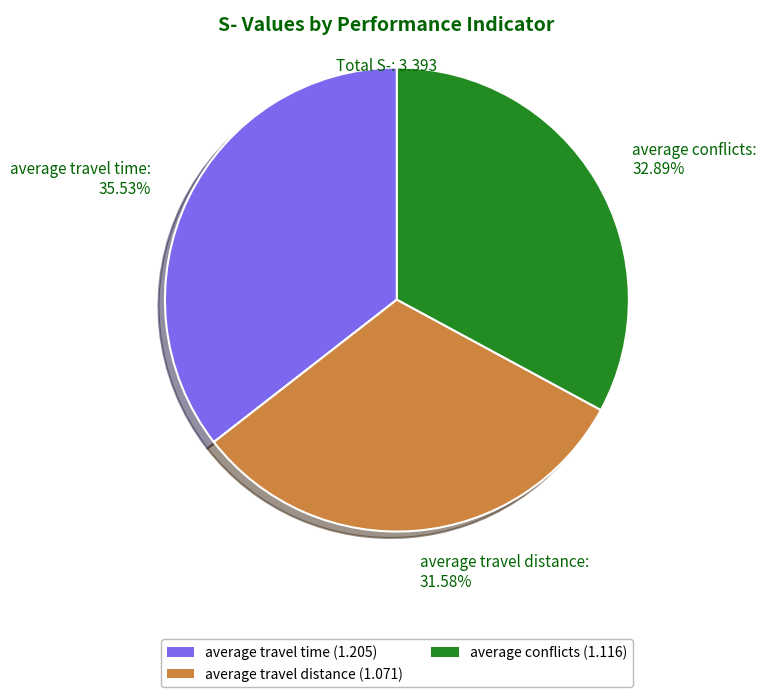

To the nearest percent, what is the difference between the largest and smallest slice percentages?

4%